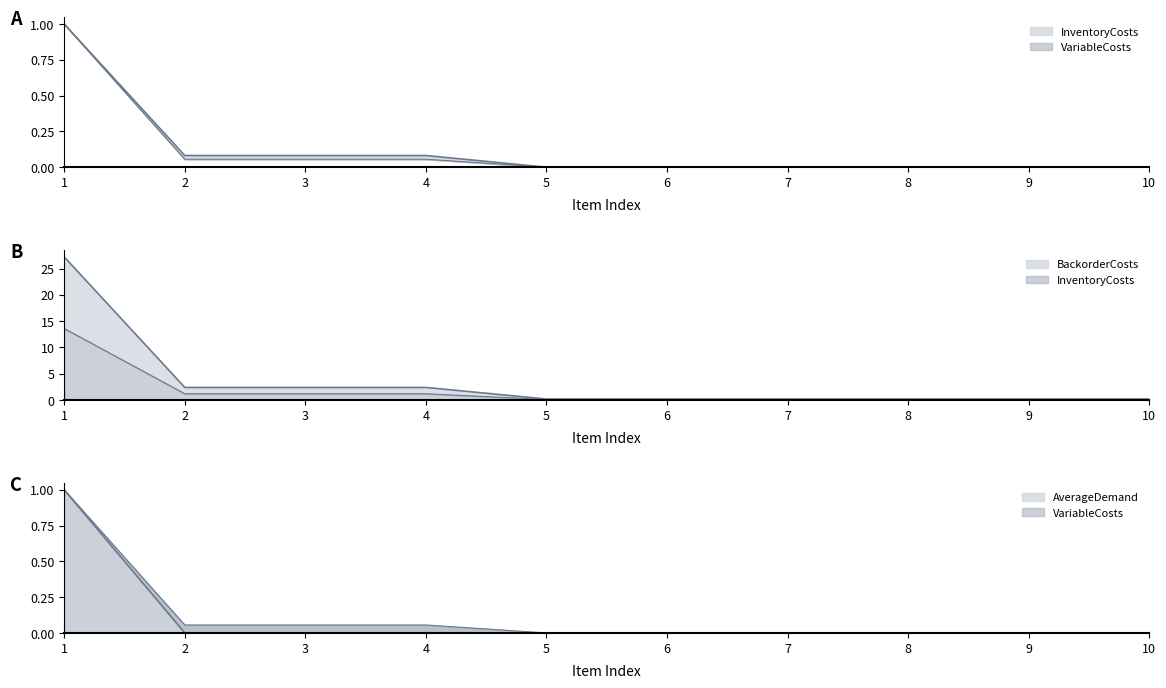

Which label corresponds to the smallest value in the chart?

5